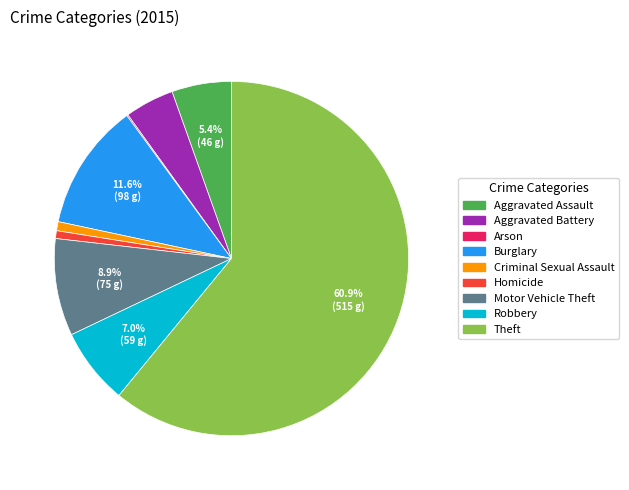

To the nearest percent, what is the average slice percentage?

11%